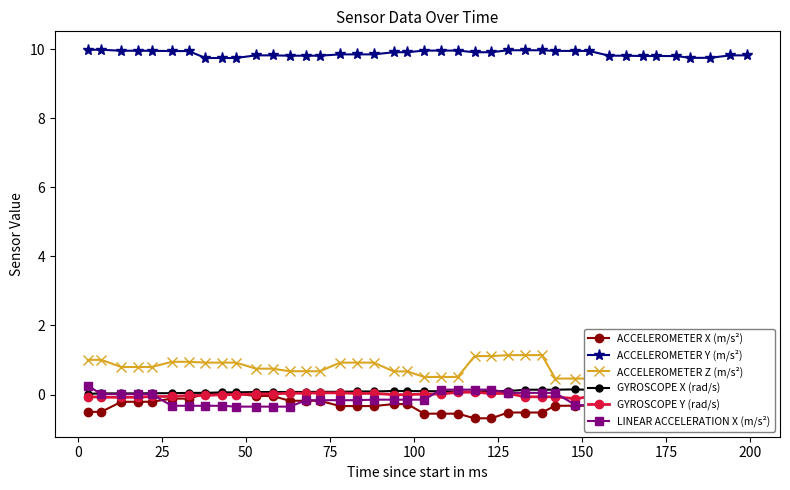

What is the lowest value of the ACCELEROMETER Y (m/s²) series?

9.7